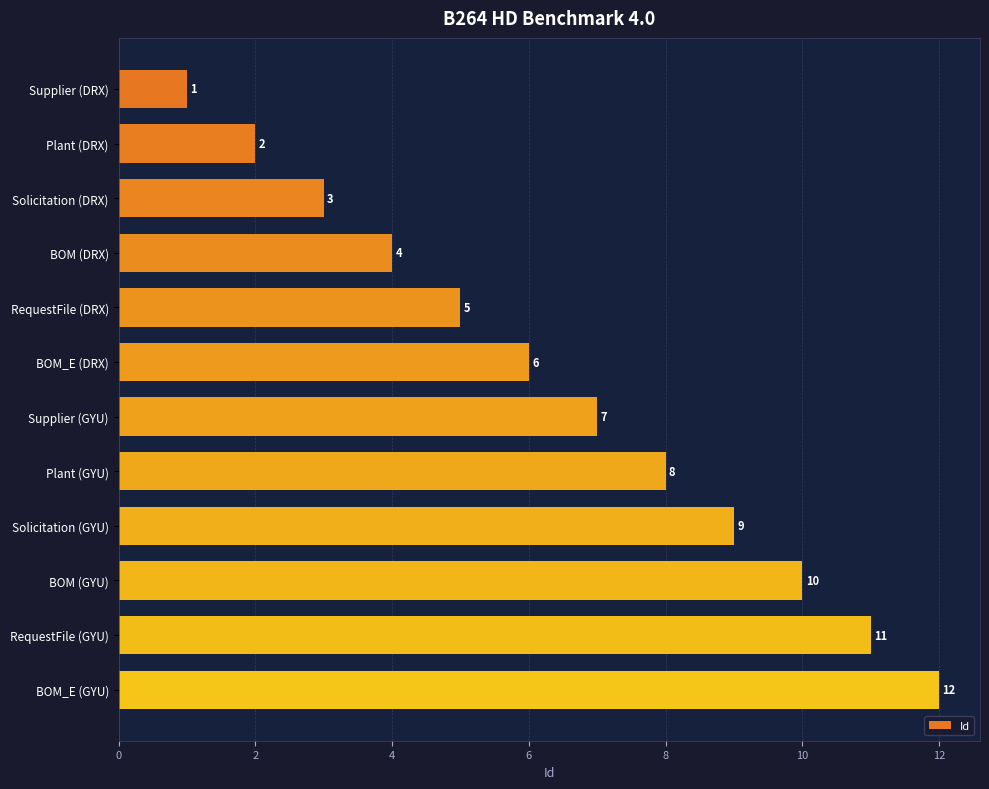

What is the sum of the values at Supplier (GYU) and Plant (DRX)?

9